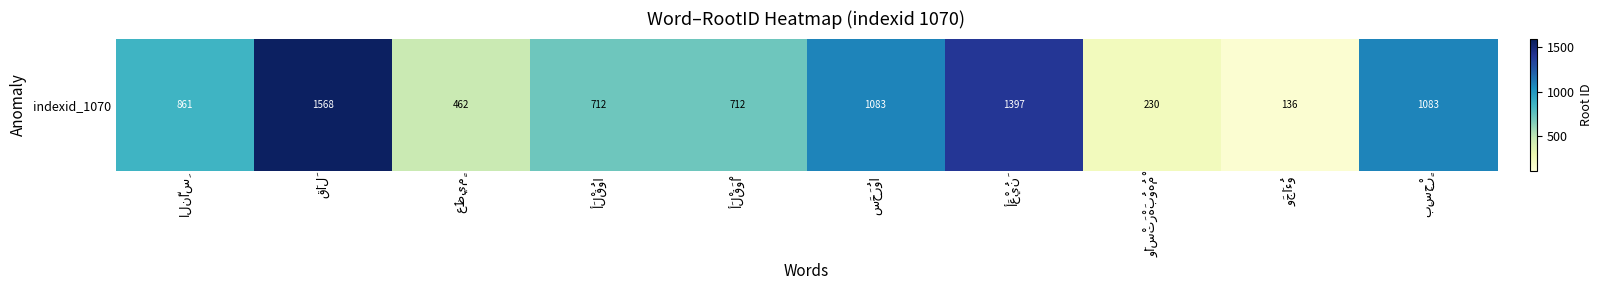

List the labels in order of value, smallest first.

وَجَاءُو, وَاسْتَرْهَبُوهُمْ, عَظِيمٍ, أَلْقُوا, أَلْقَوْا, النَّاسِ, سَحَرُوا, بِسِحْرٍ, أَعْيُنَ, قَالَ